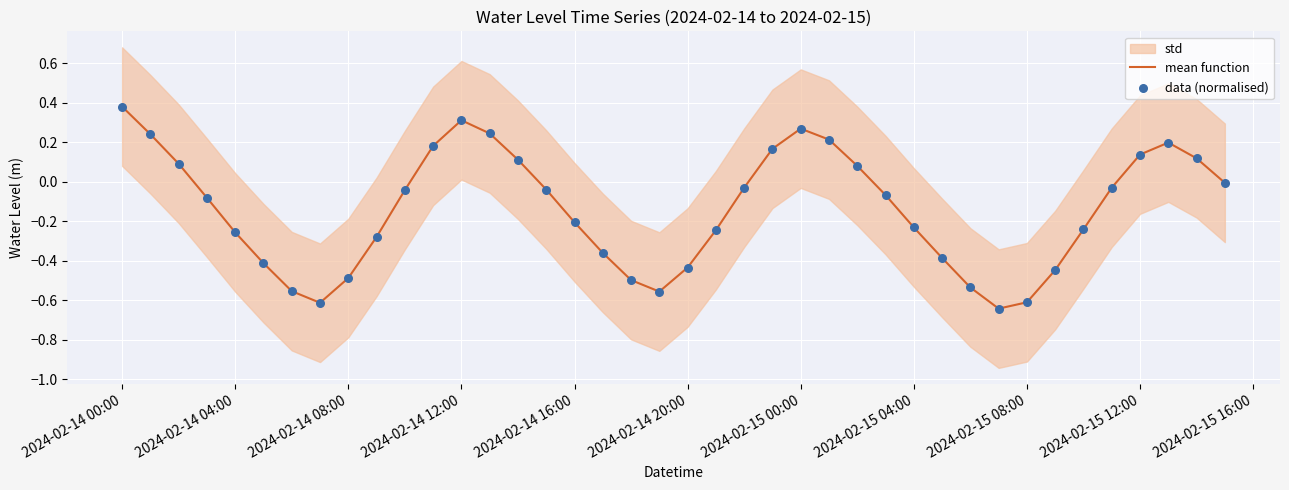

Which series has the largest total across all categories?

mean function